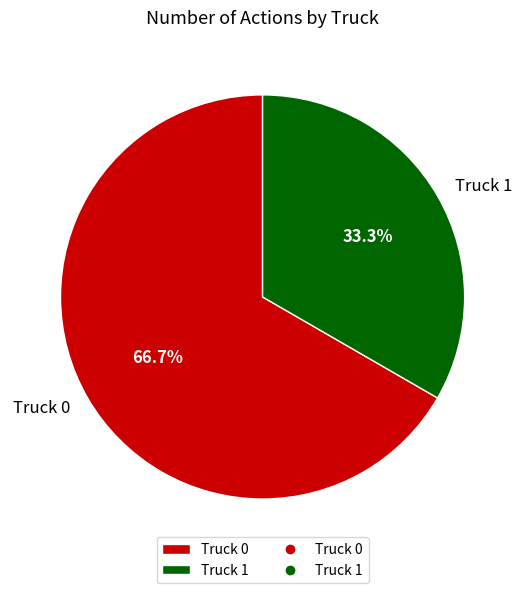

What percentage is NOT represented by Truck 0?

33.3%